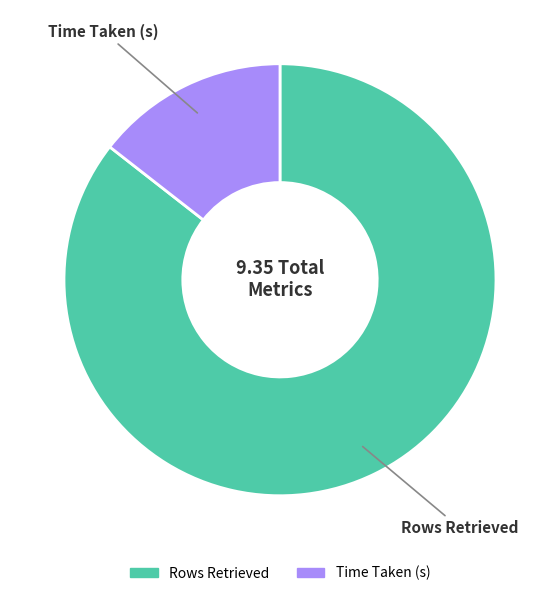

Combined, do Rows Retrieved and Time Taken (s) account for over 50%?

Yes